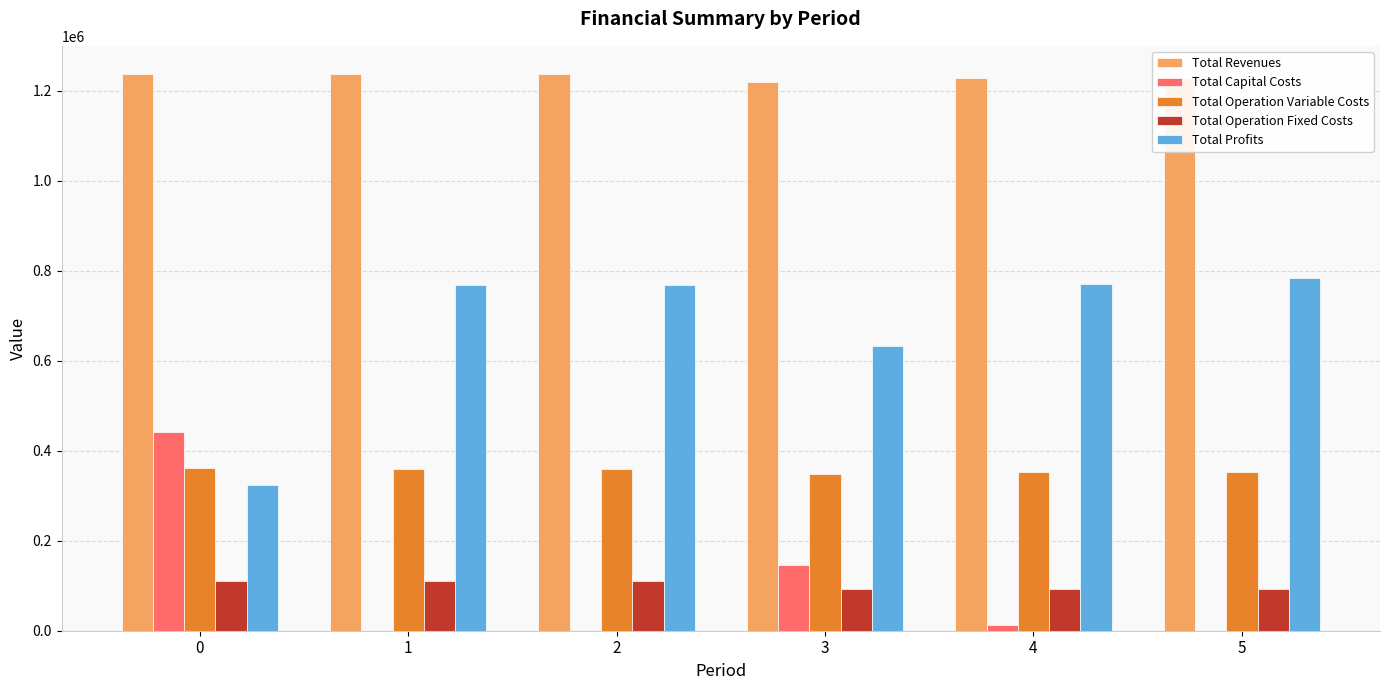

Where is Total Profits nearest to the value 554213?

3